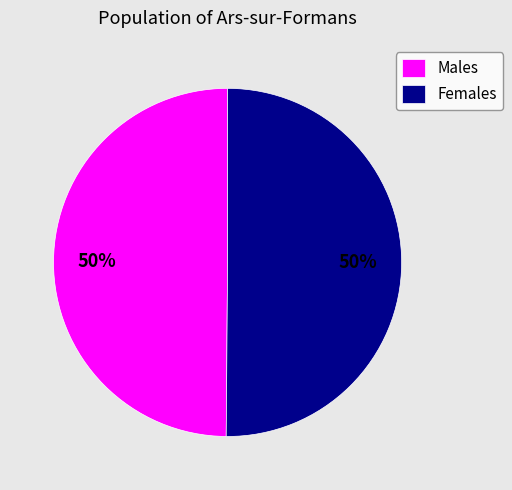

Is the sum of Males and Females greater than half?

Yes